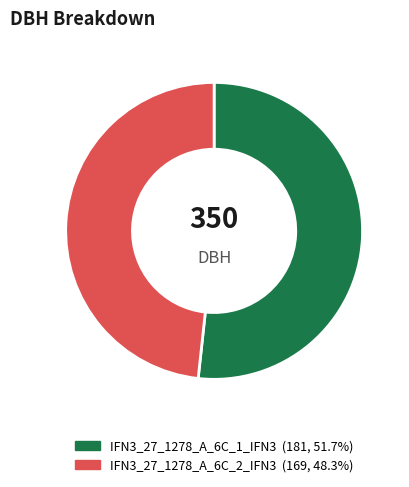

Rank the categories by value from highest to lowest.

IFN3_27_1278_A_6C_1_IFN3, IFN3_27_1278_A_6C_2_IFN3